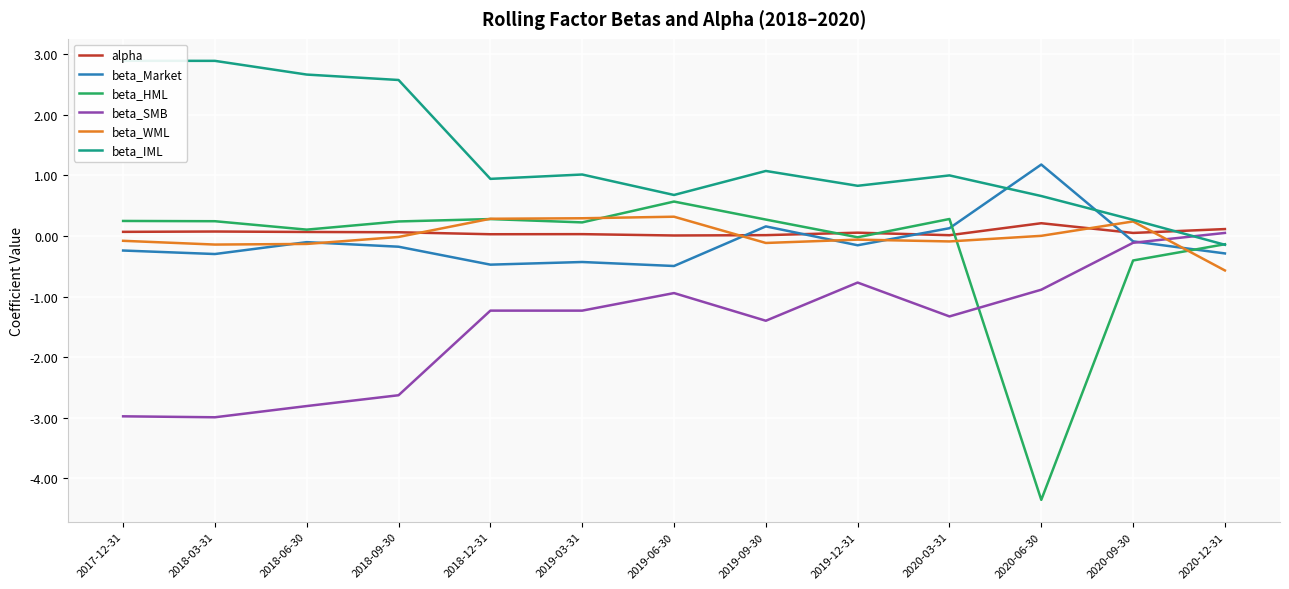

Is this an area chart (filled region under the line)?

No